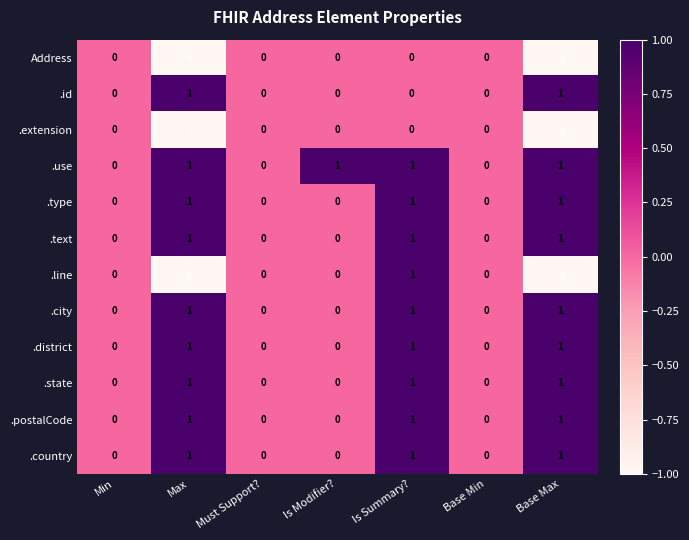

Is it true that .line equals 0 at Base Max?

False